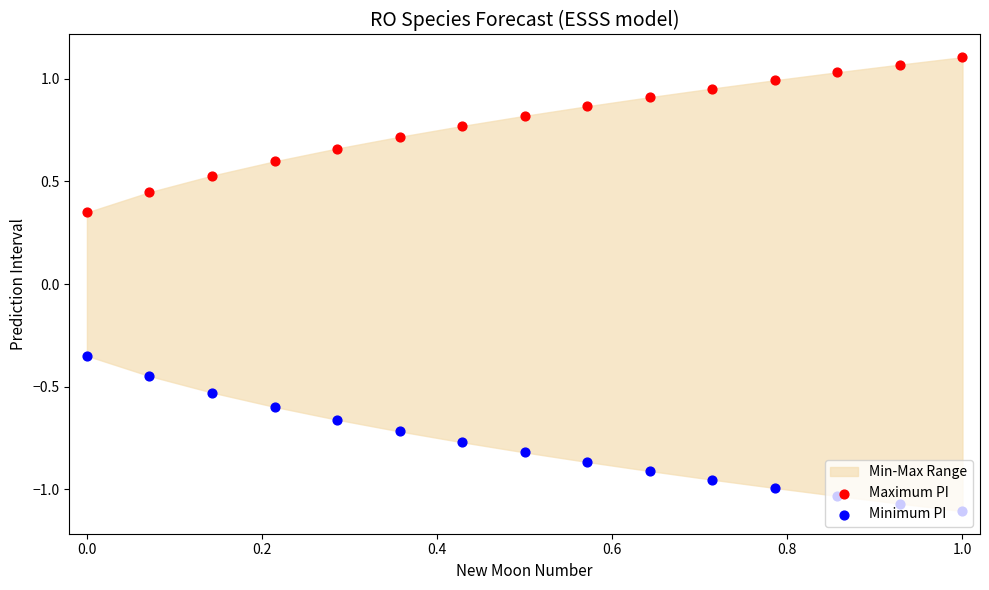

At how many categories does at least one series exceed 0?

15